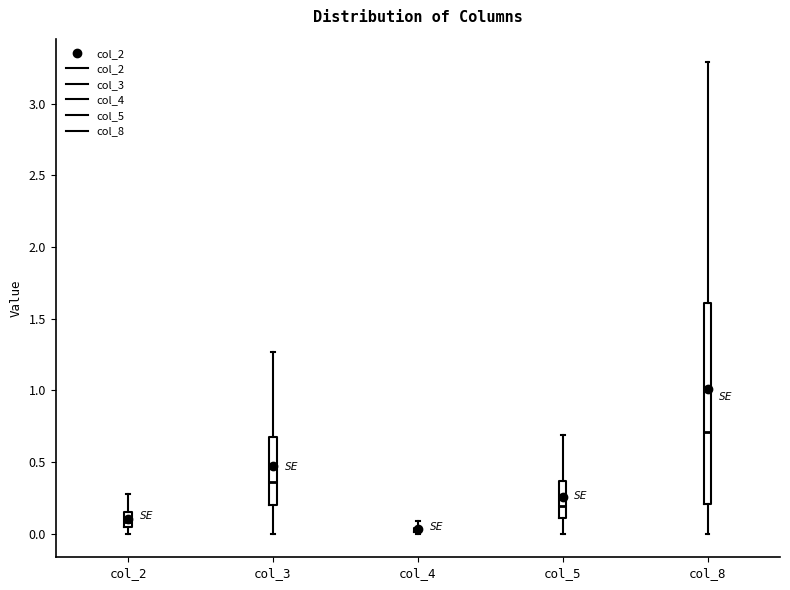

Comparing the boxes themselves (not the whiskers), which one is the tallest?

col_8